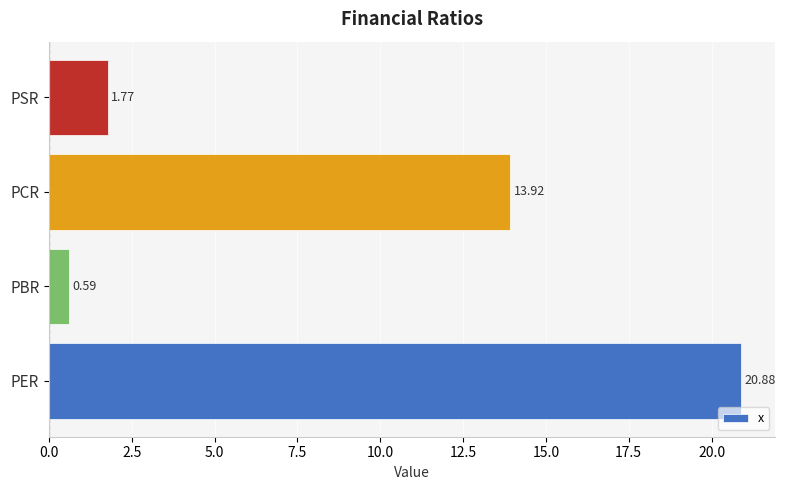

What is the ratio of the value at PBR to the value at PSR?

0.3